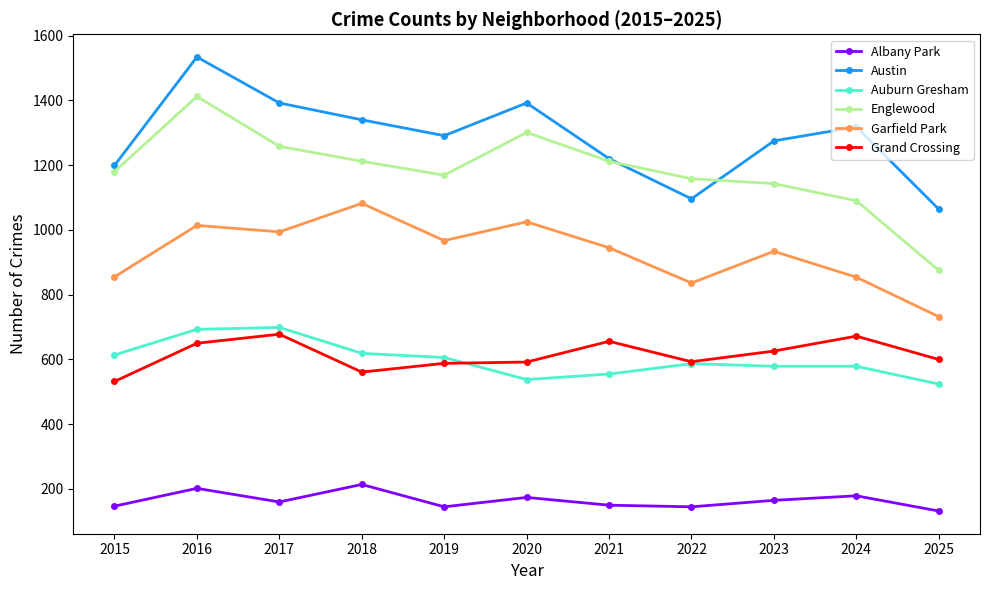

Which series has the widest spread of values?

Englewood